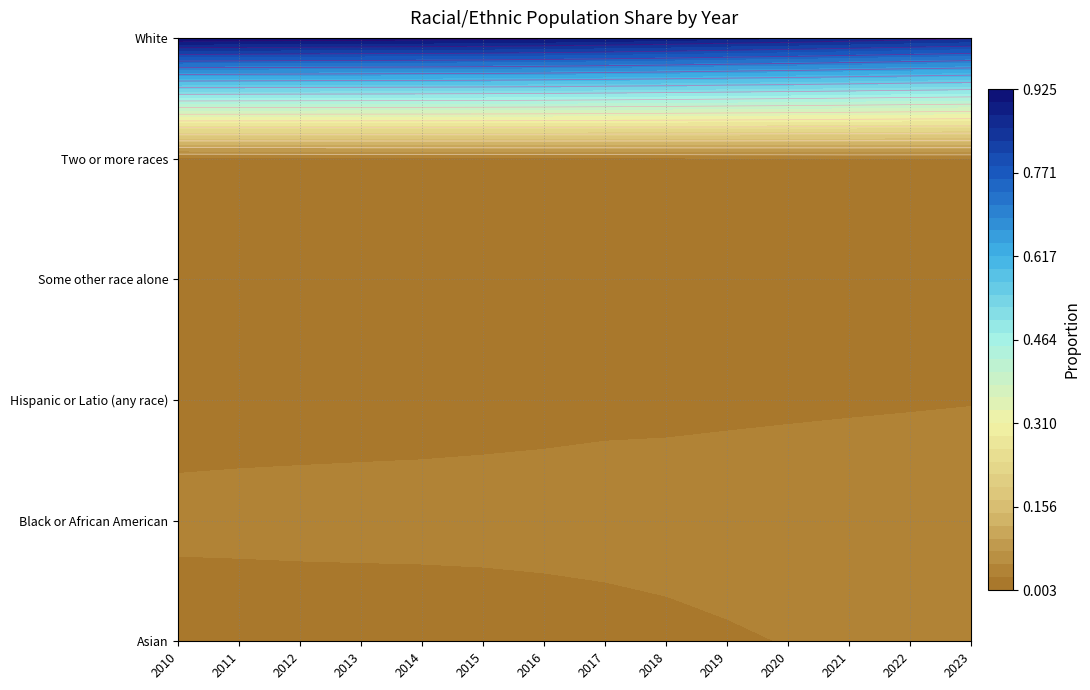

At which category is the sum across all series the highest?

2013